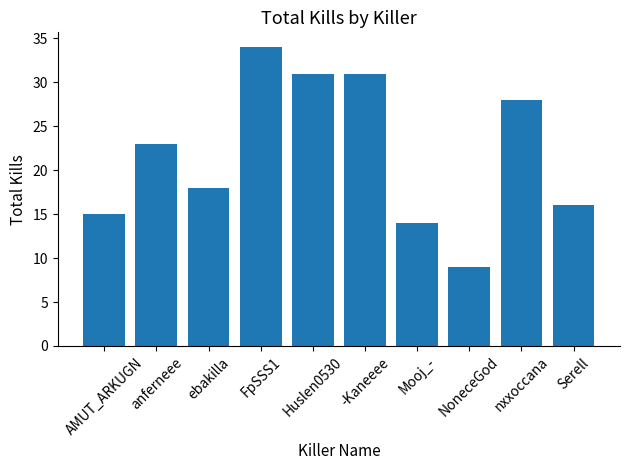

How many values are below 23?

5